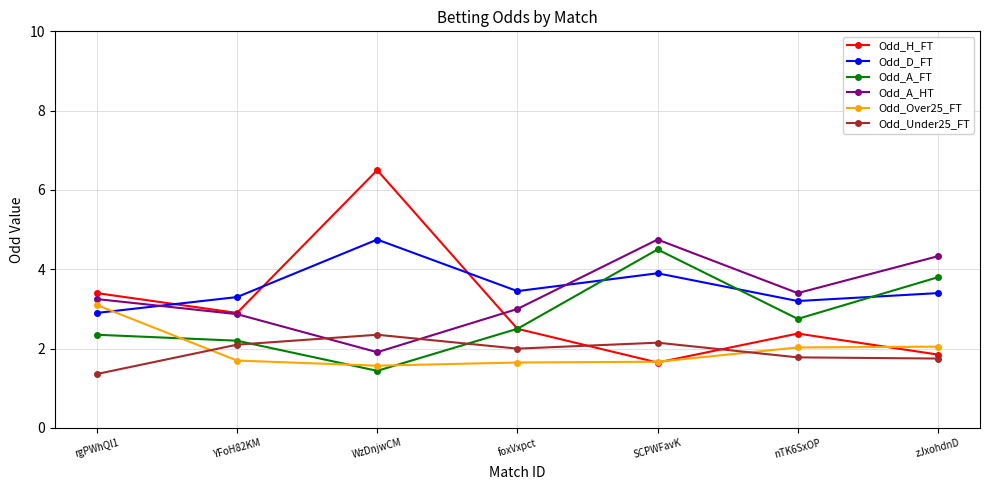

The value of Odd_A_FT at YFoH82KM is 2.2. True or false?

True